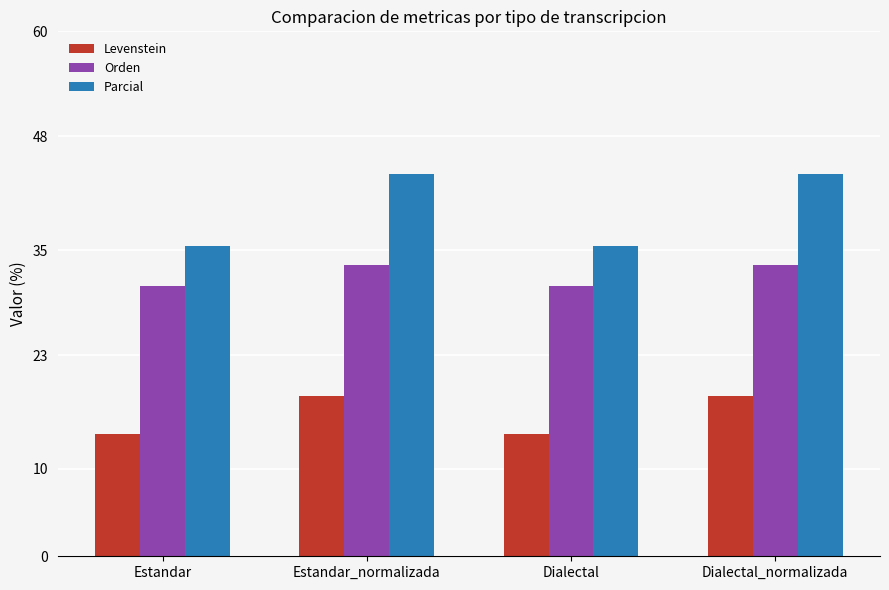

Is the value of Parcial at Estandar greater than the value of Levenstein at Dialectal_normalizada?

Yes